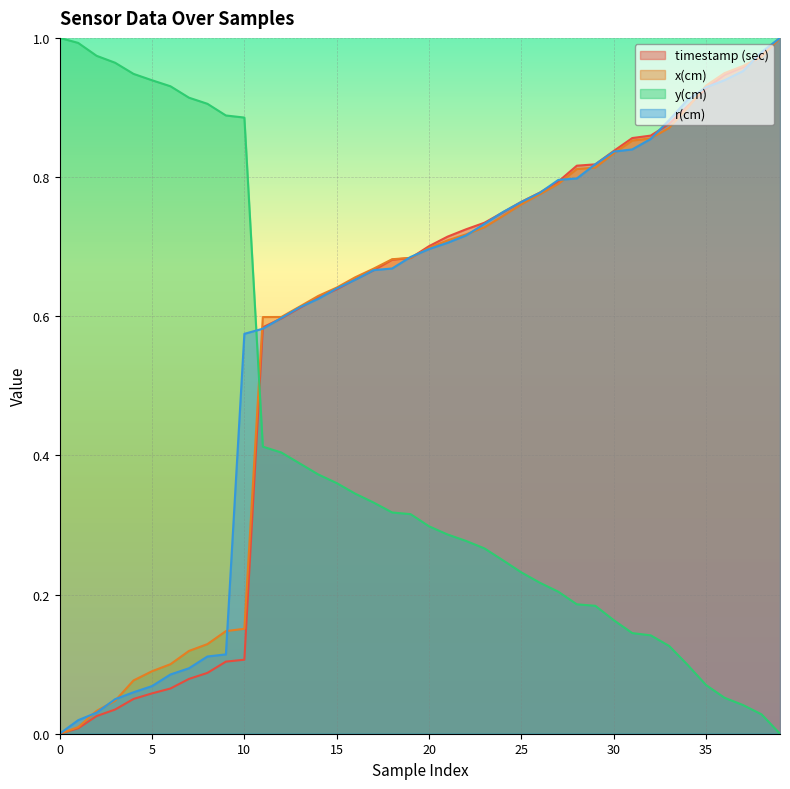

Which series changed the most between 22 and 31?

x(cm)